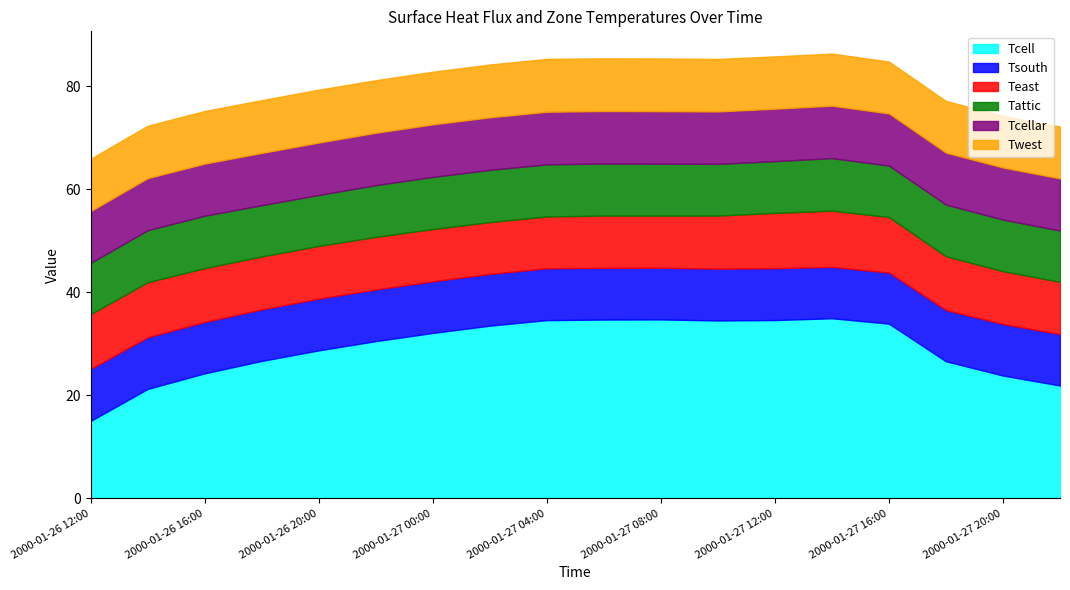

At which category does Tcell reach its first local valley?

2000-01-27 10:00